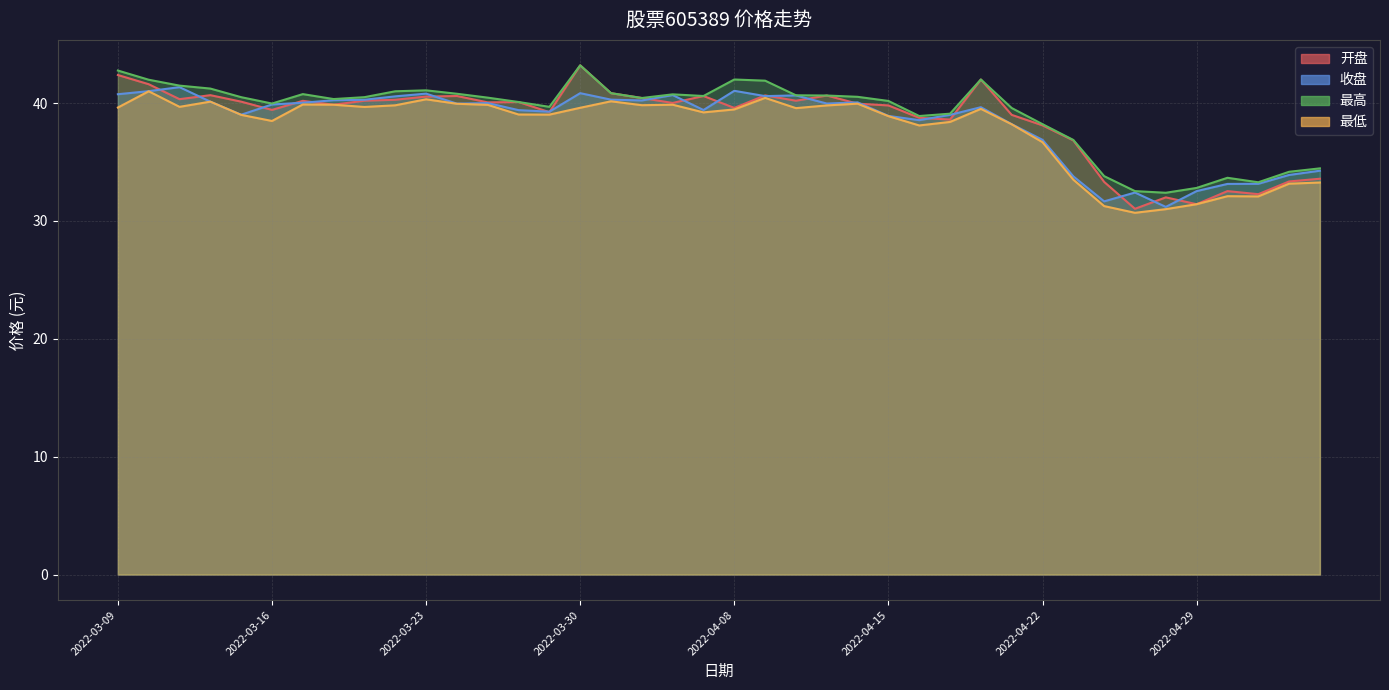

Which label corresponds to the largest value in the chart?

2022-03-30